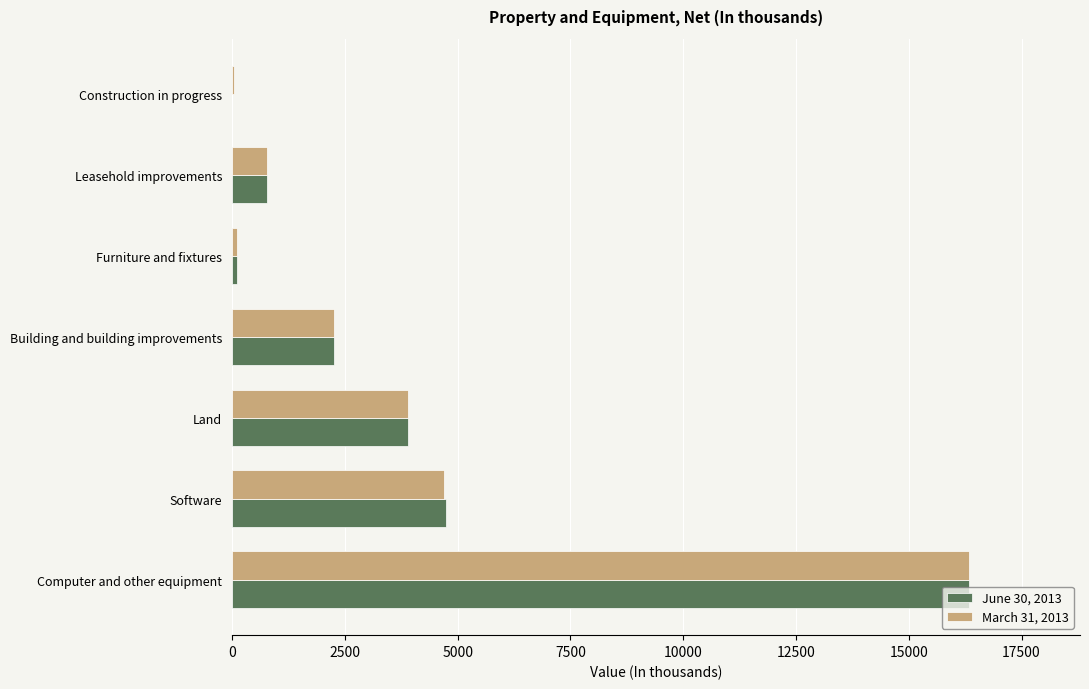

Which series changed the most between Software and Leasehold improvements?

June 30, 2013